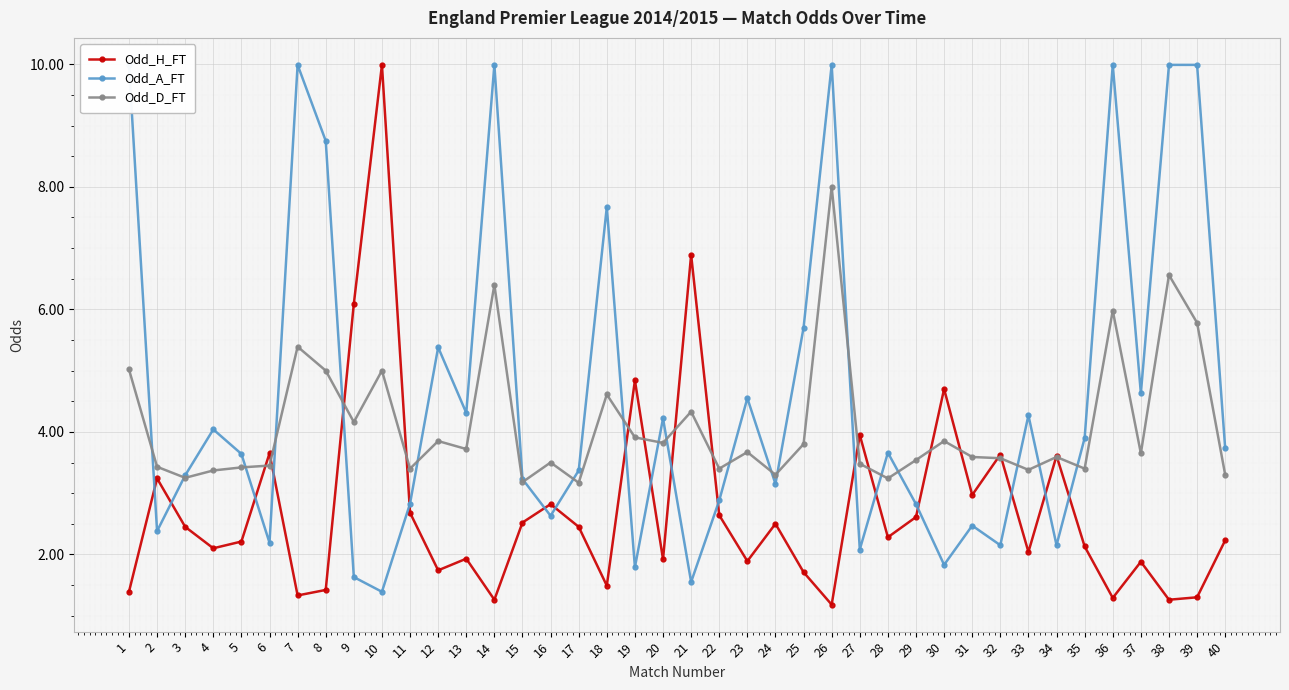

How many intersections are there between Odd_H_FT and Odd_A_FT?

18